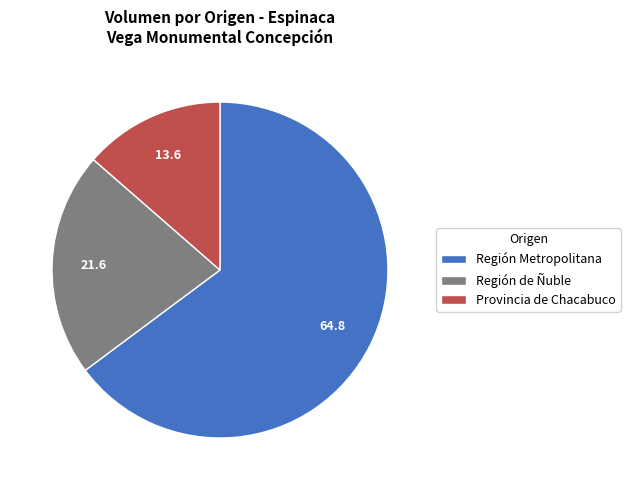

Which category has the biggest portion of the pie?

Región Metropolitana